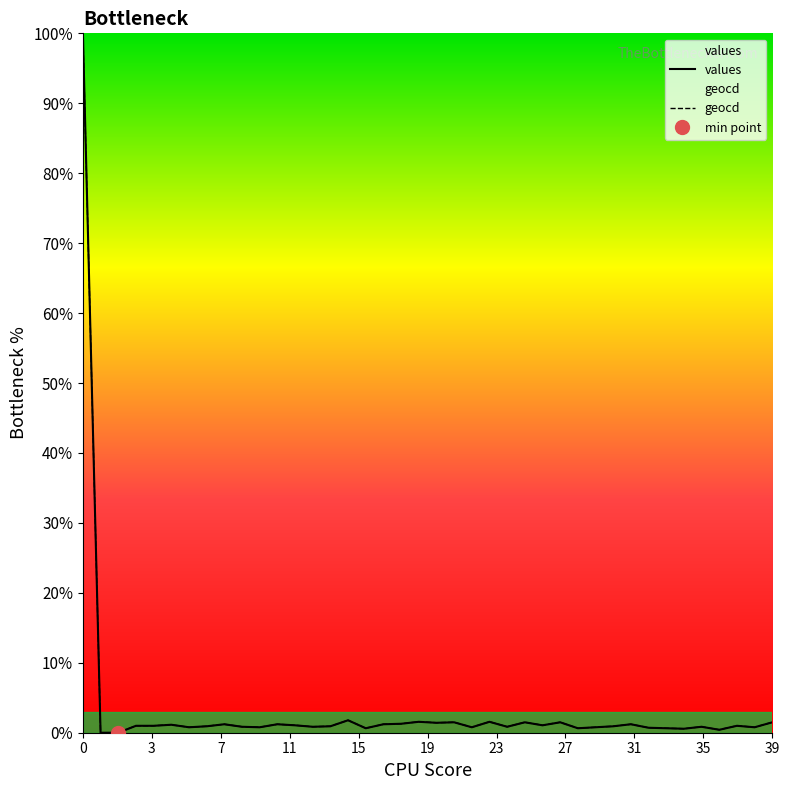

What is the maximum value for values?

100.0